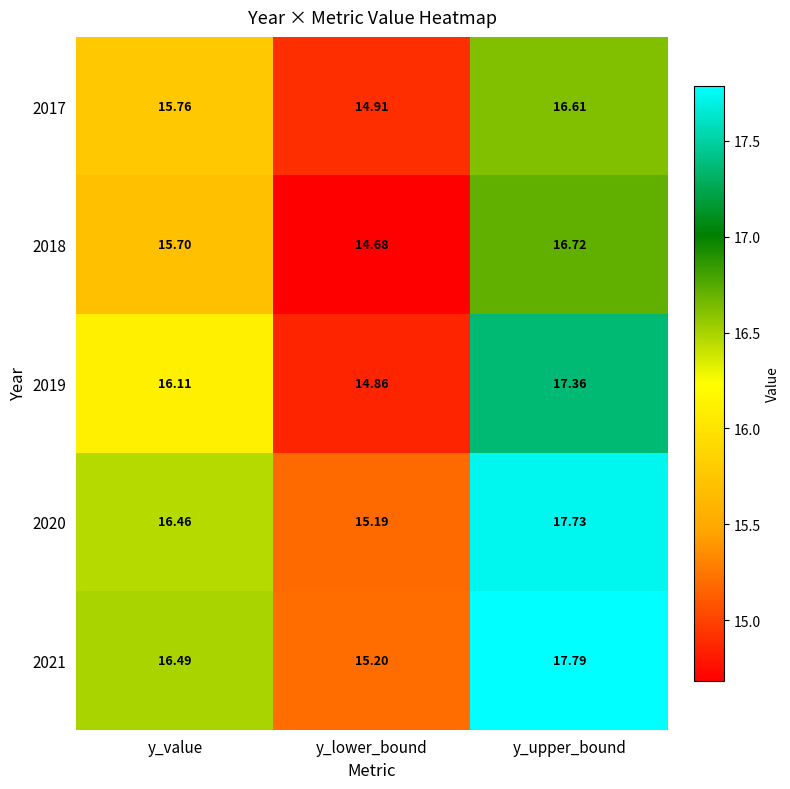

What is the spread (max minus min) of values at y_value?

0.8